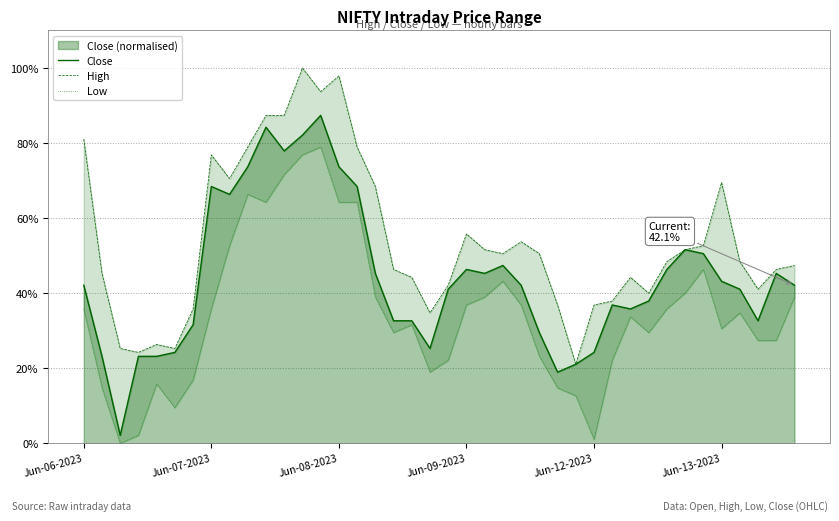

Does the chart have visible grid lines?

Yes